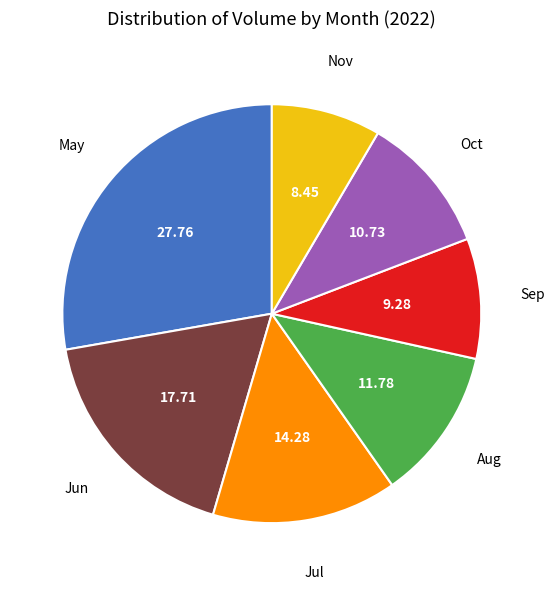

Which has a higher value, Oct or Jun?

Jun